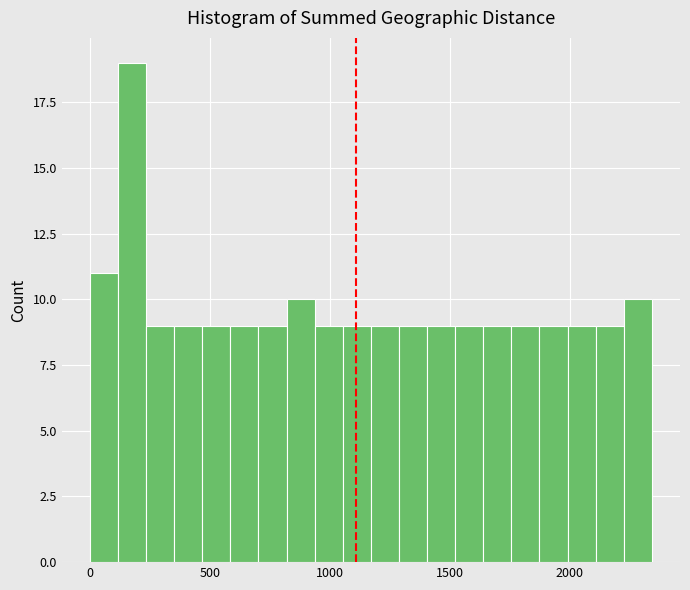

Read against the x-axis, roughly where is the centre of the tallest bar?

200